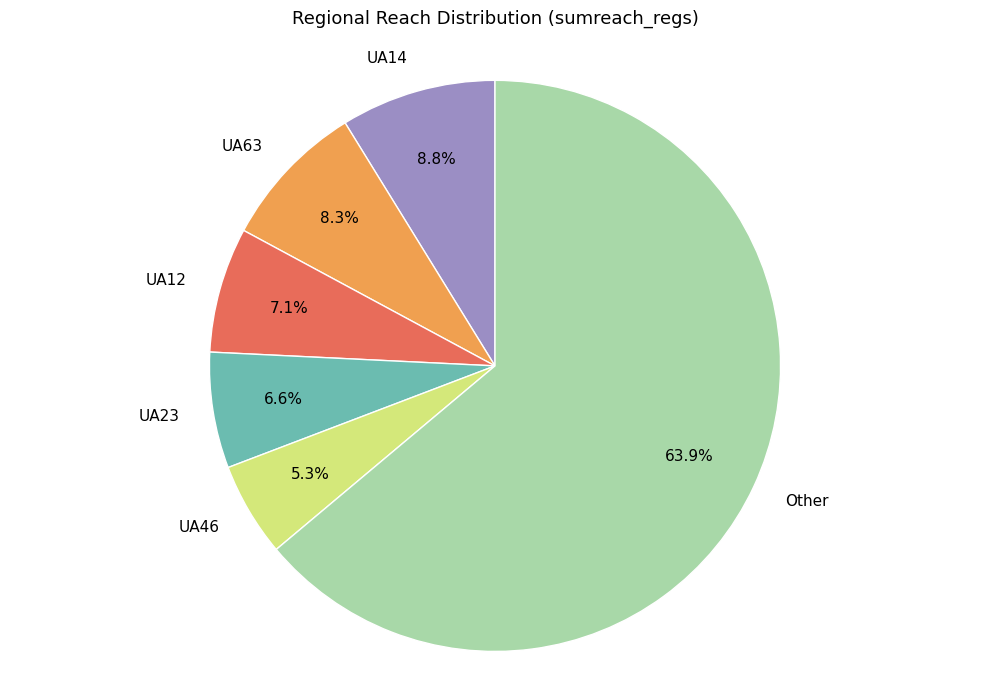

How many segments does this pie chart have?

6